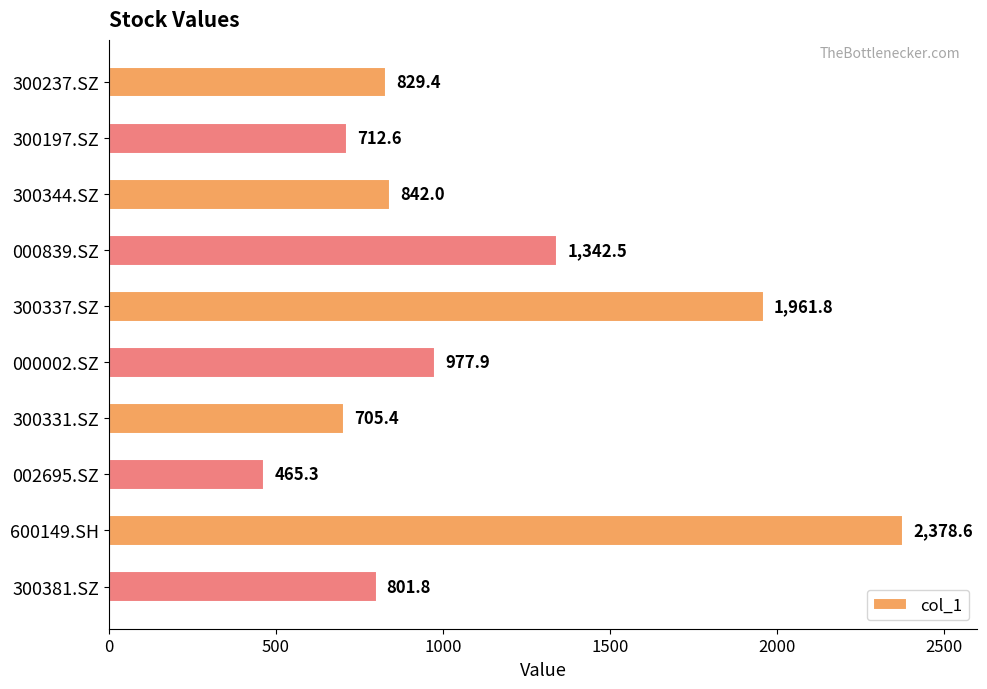

What position from the top is 002695.SZ?

8